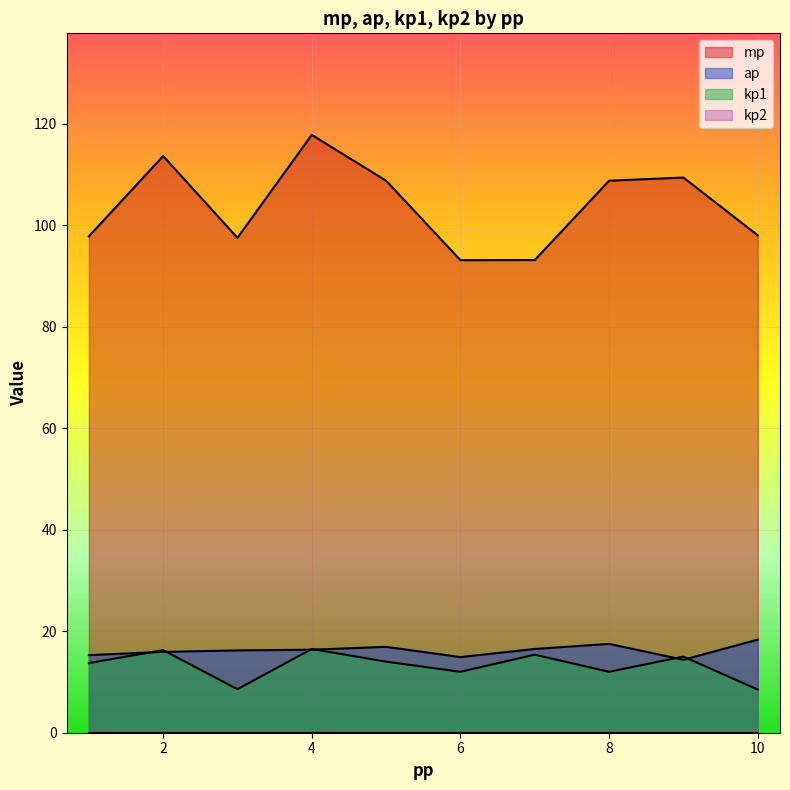

True or false: mp and ap cross at least once.

False